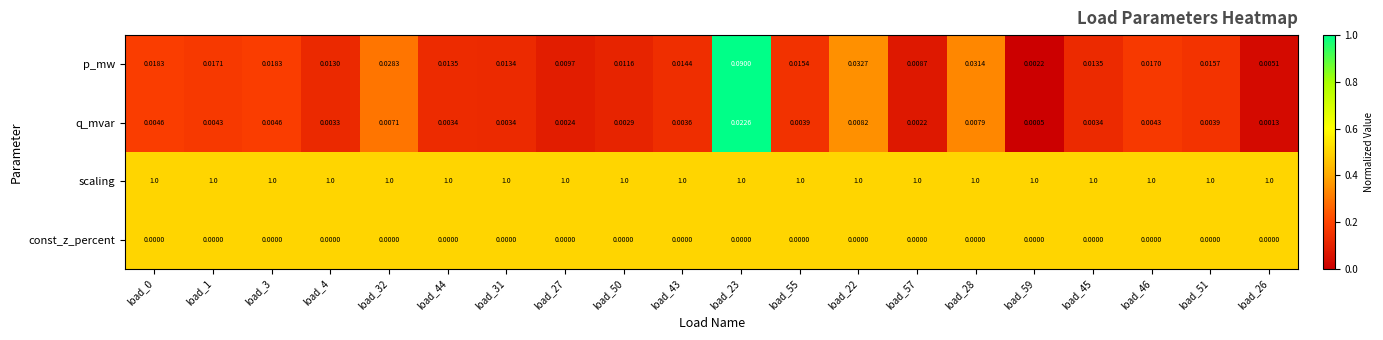

What is the total value across all series at load_0?

1.0